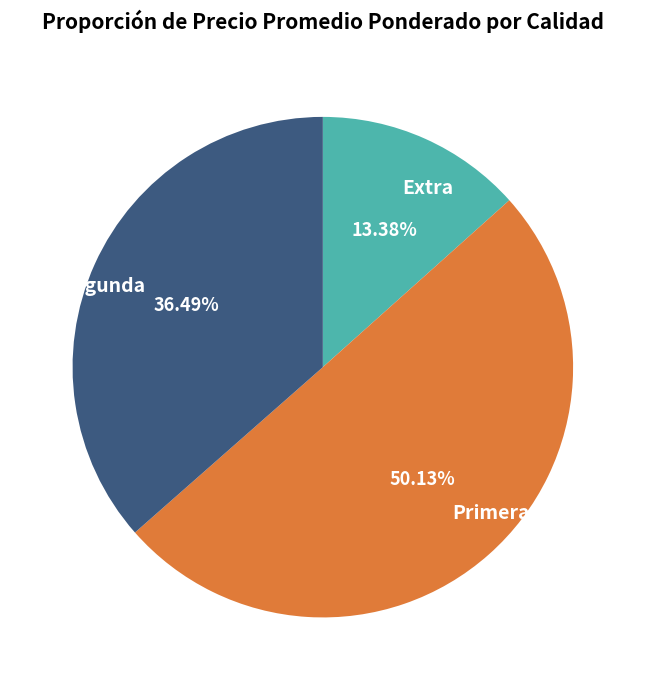

Which has a higher value, Extra or Primera?

Primera